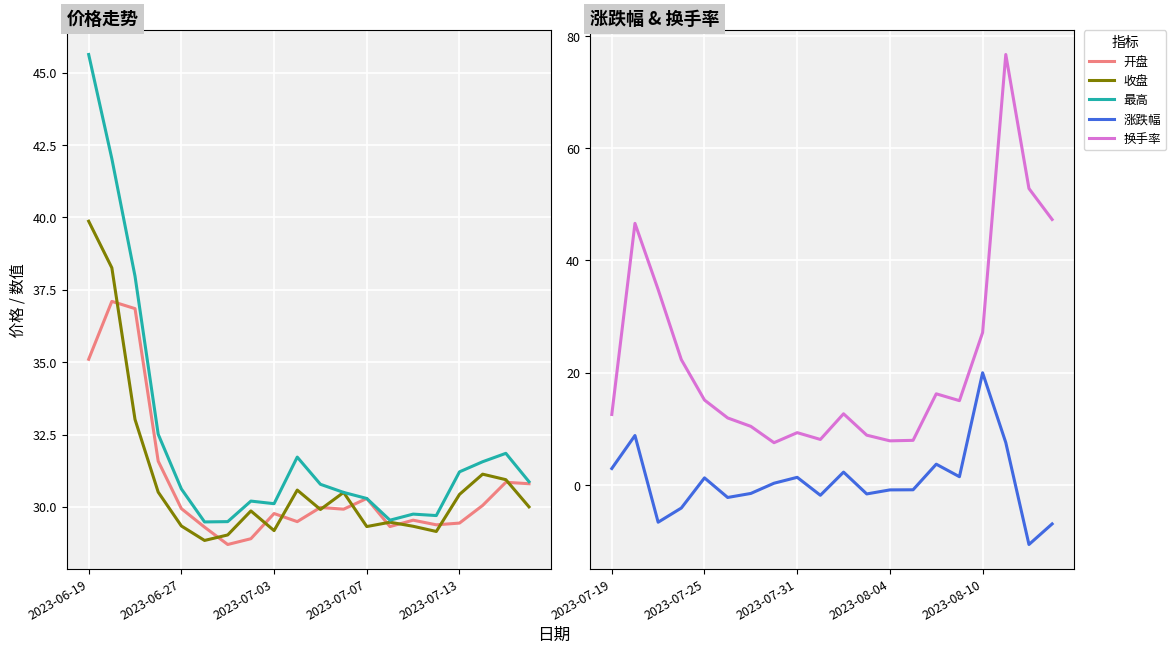

True or false: 涨跌幅 and 换手率 cross at least once.

False